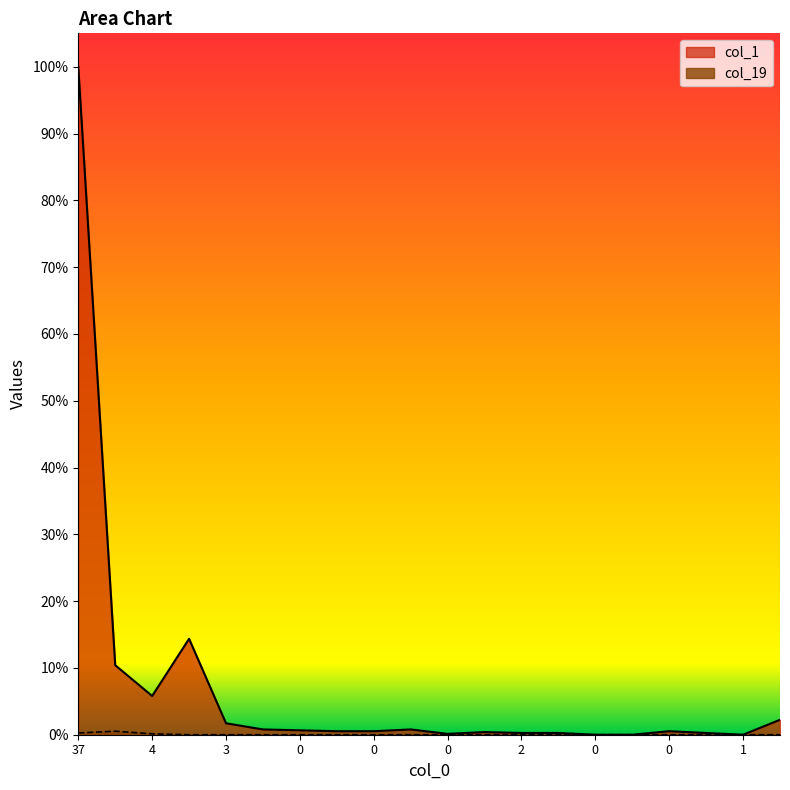

What is the difference between the maximum and minimum values in the col_19 series?

4